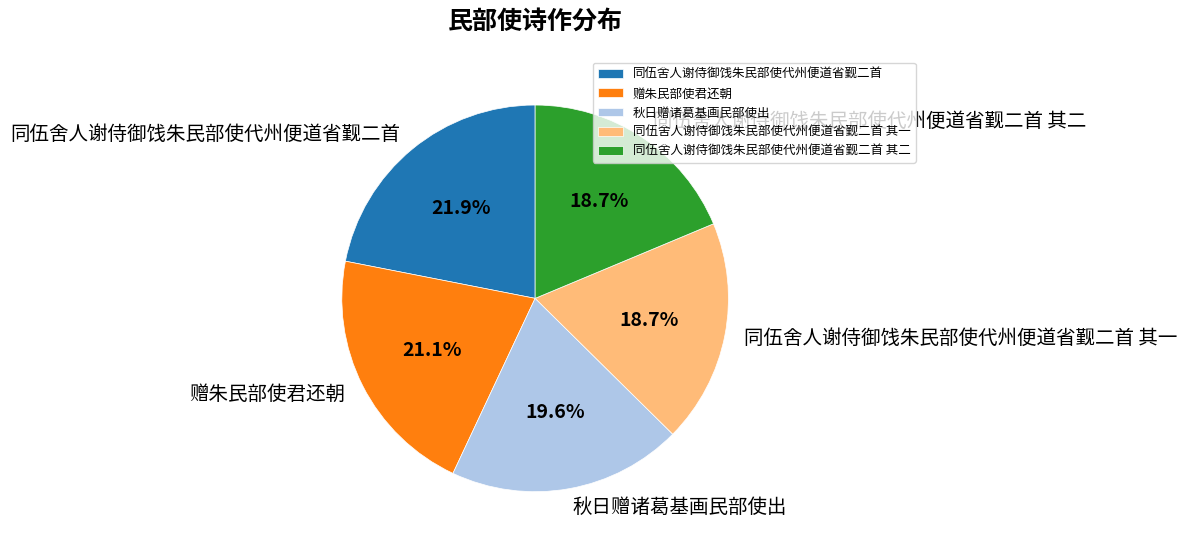

Does any single category account for the majority?

No